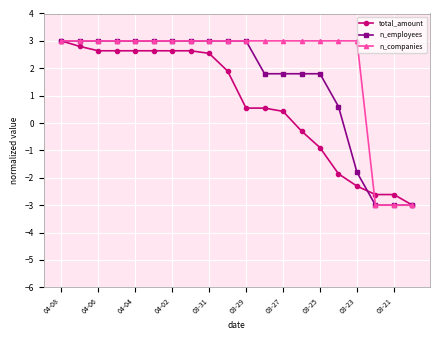

At how many categories does at least one series exceed 1?

17